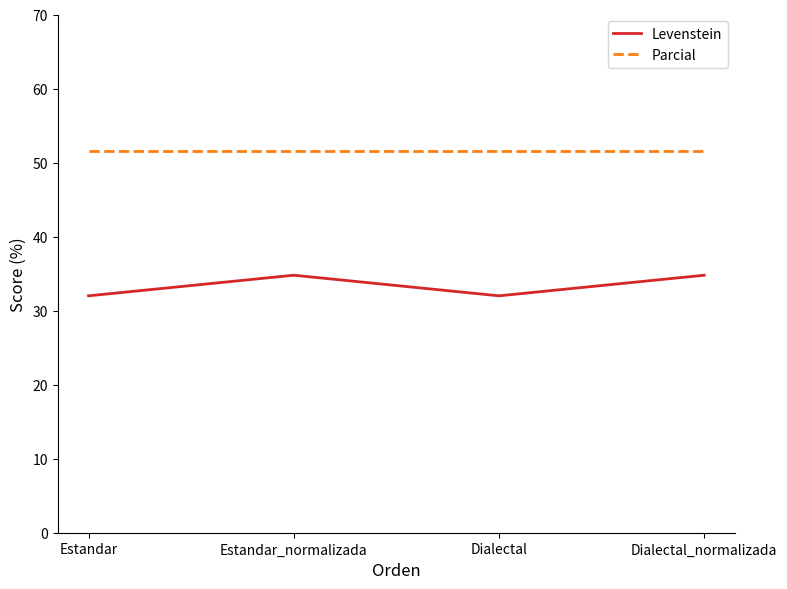

What is the greatest value displayed?

51.6